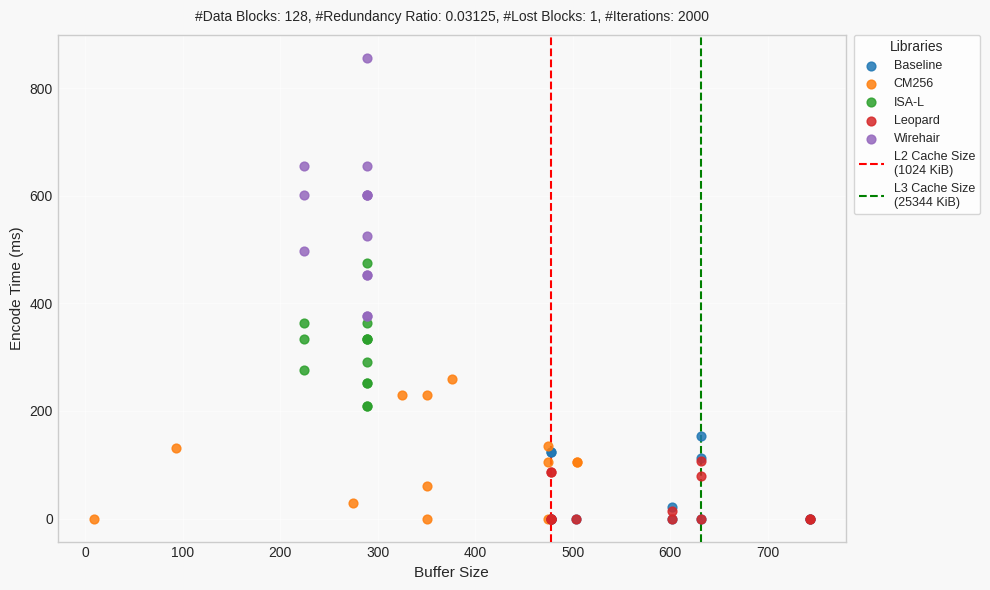

Which series has the widest spread of Y values?

Wirehair